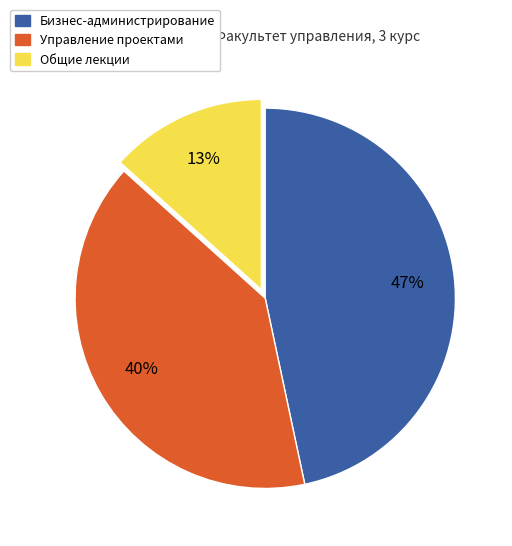

To the nearest percent, what is the average slice percentage?

33%